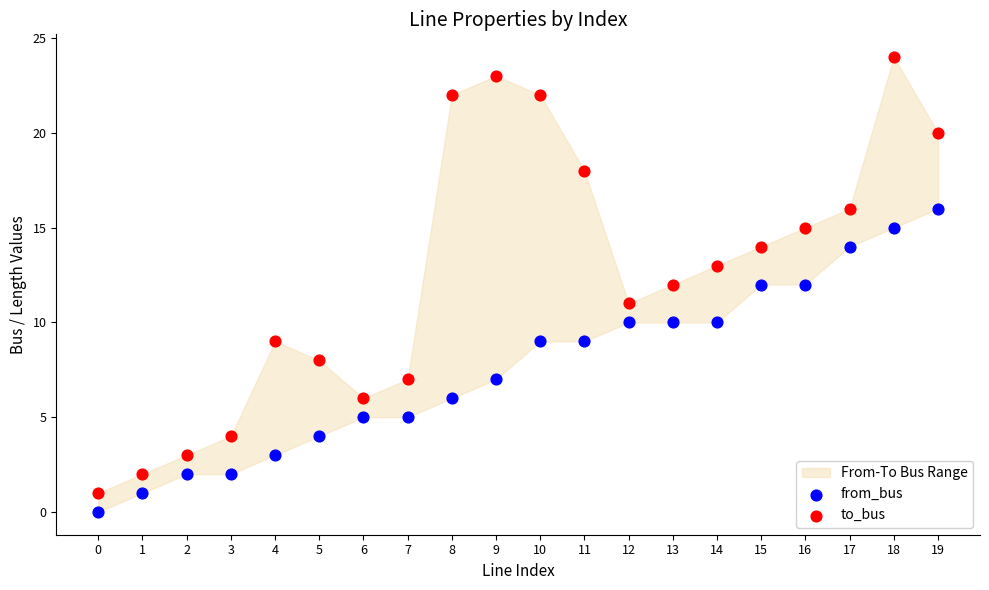

Which series reaches the maximum Y coordinate?

to_bus